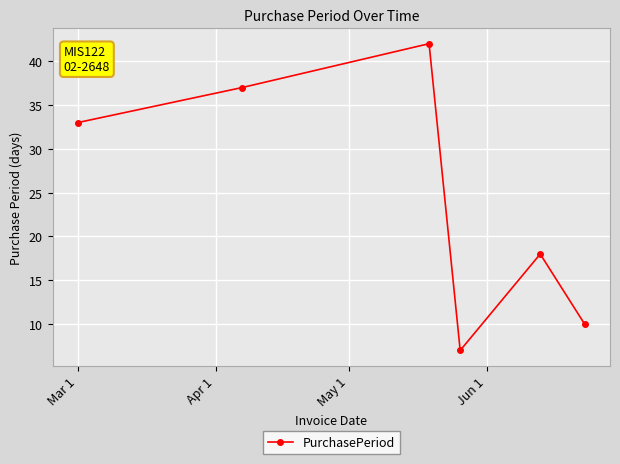

What is the difference between the maximum and minimum values?

35